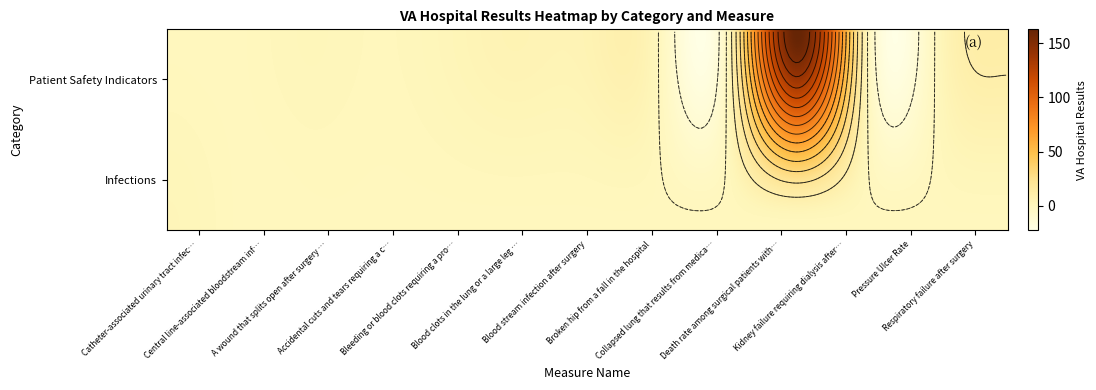

The A wound that splits open after surgery … series shows 1.8 at 1. True or false?

True